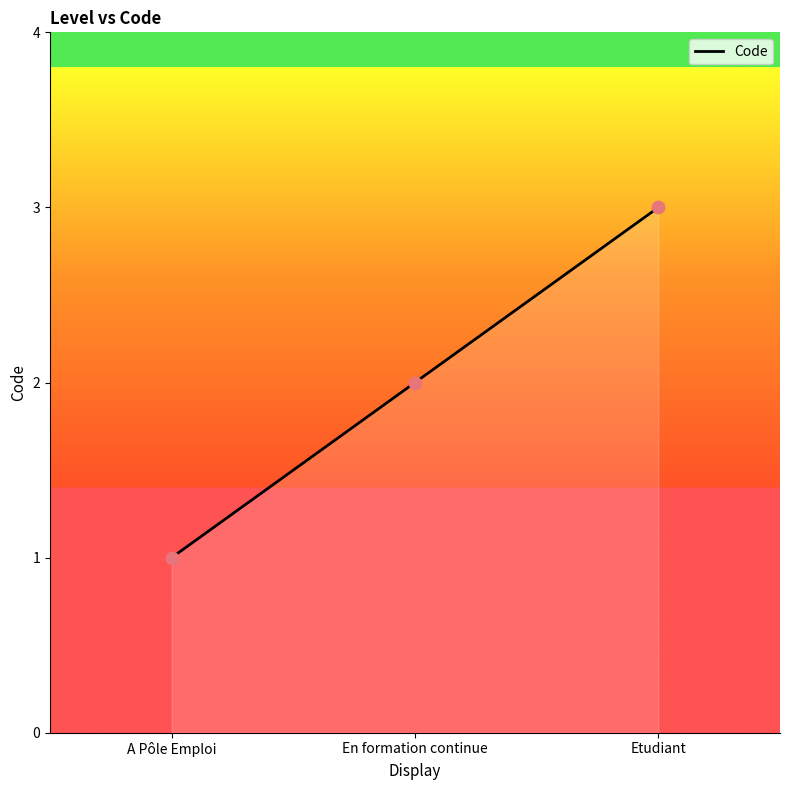

What is the change in value from En formation continue to Etudiant?

+1